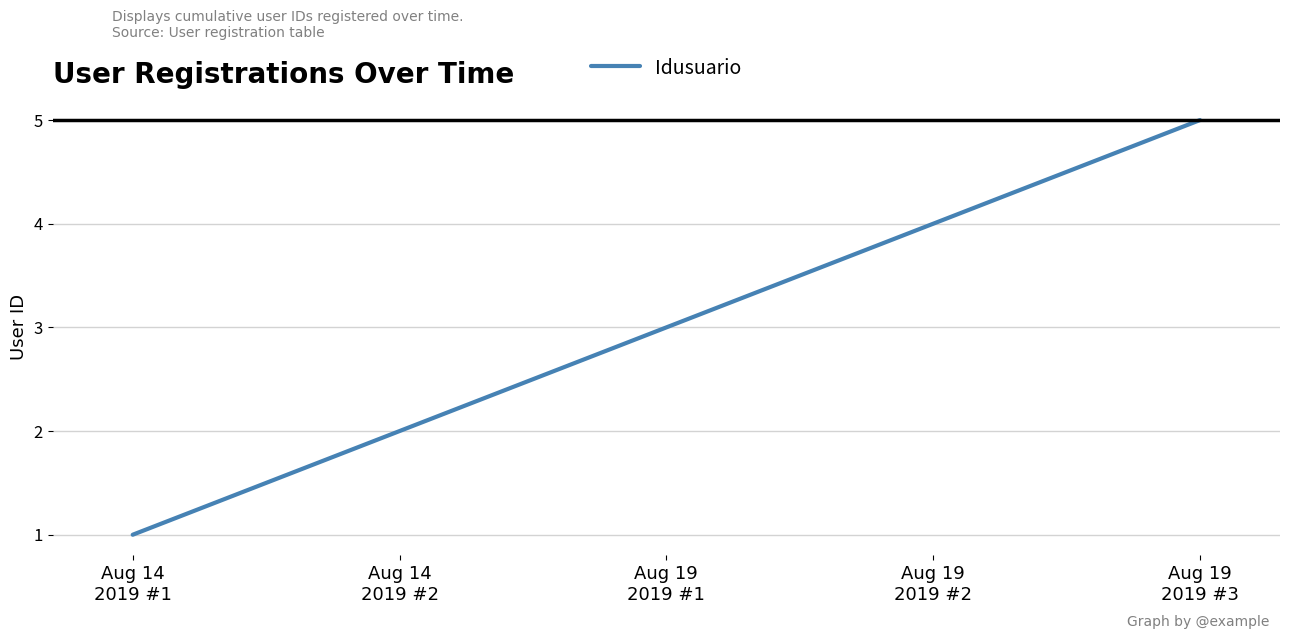

How many lines are shown in the chart?

1